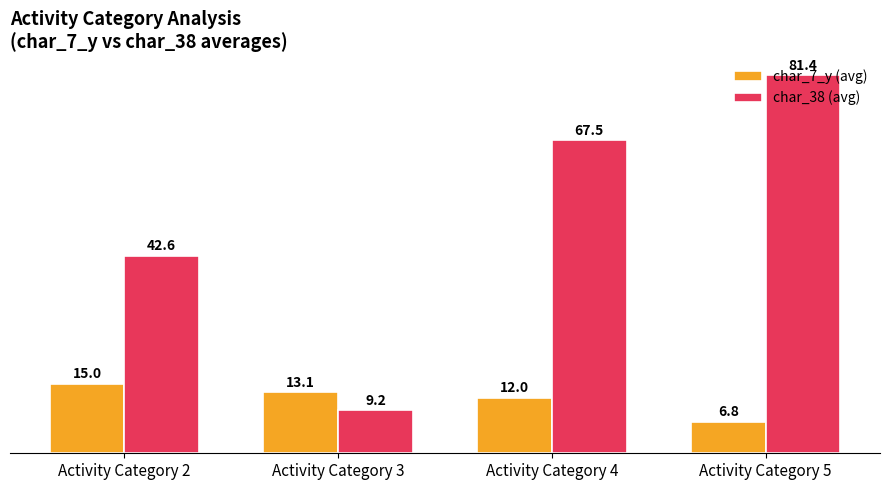

What is the difference between the second highest and second lowest values in the char_7_y (avg) series?

1.1